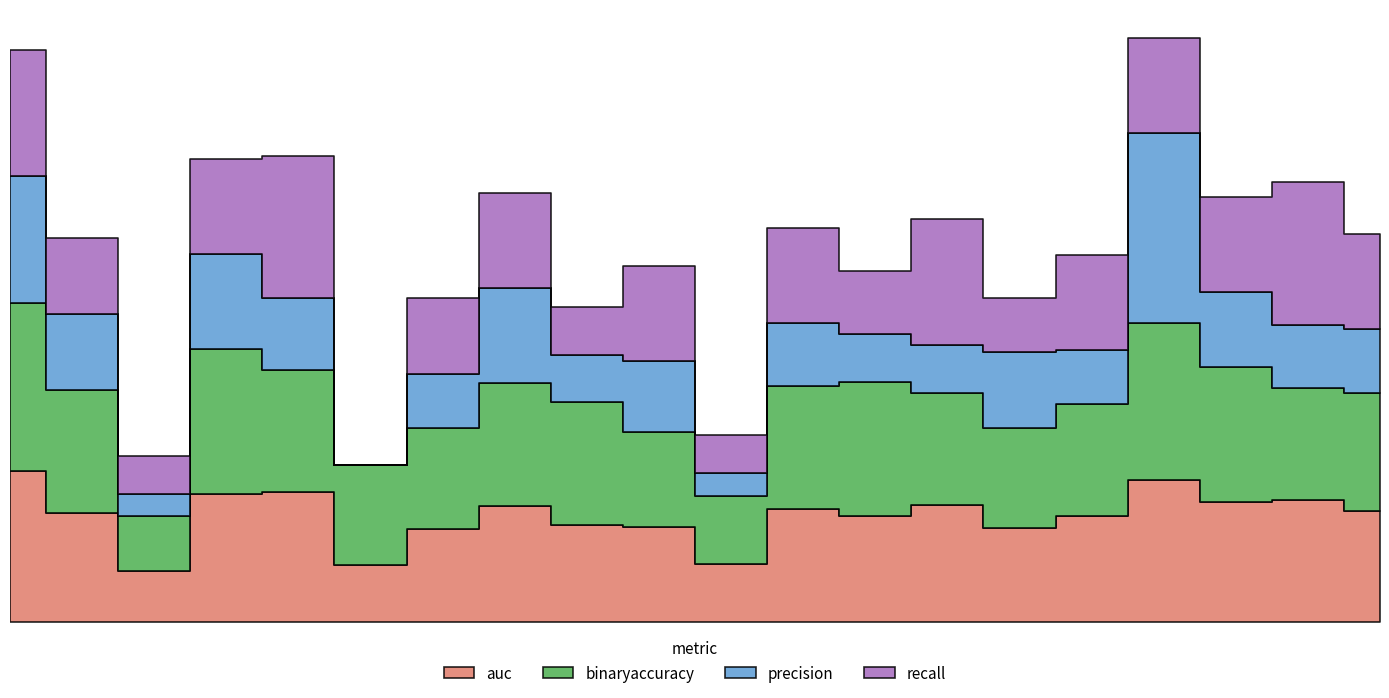

What is the difference between the maximum and minimum values in the recall series?

0.8